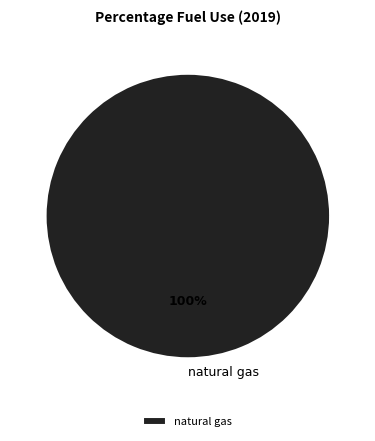

Which category accounts for the majority?

natural gas